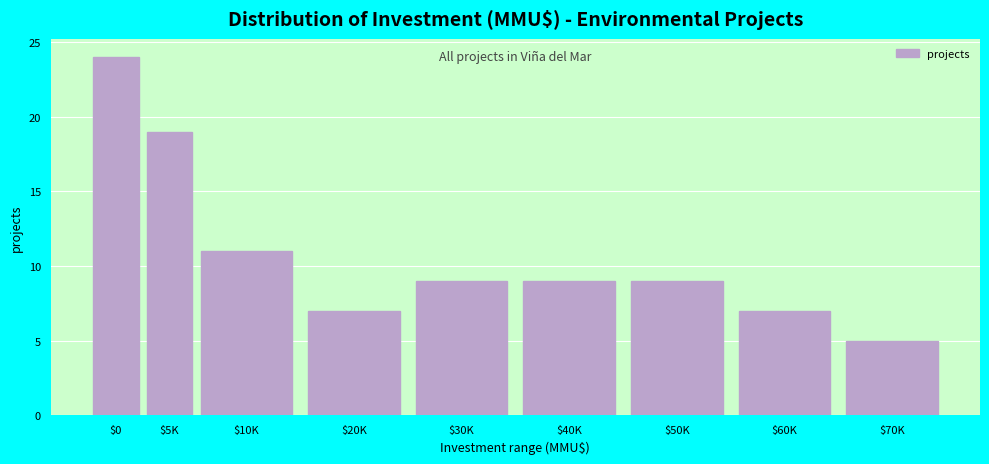

Reading left to right, what are all the values shown in this chart?

24	19	11	7	9	9	9	7	5